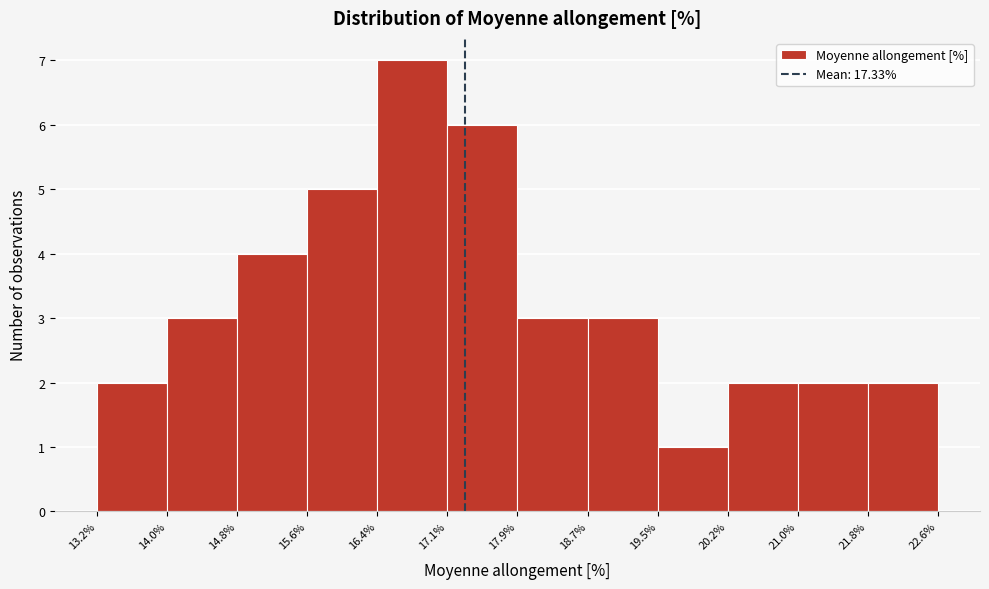

Over which range of the x-axis is the bar tallest?

16.4% to 17.1%